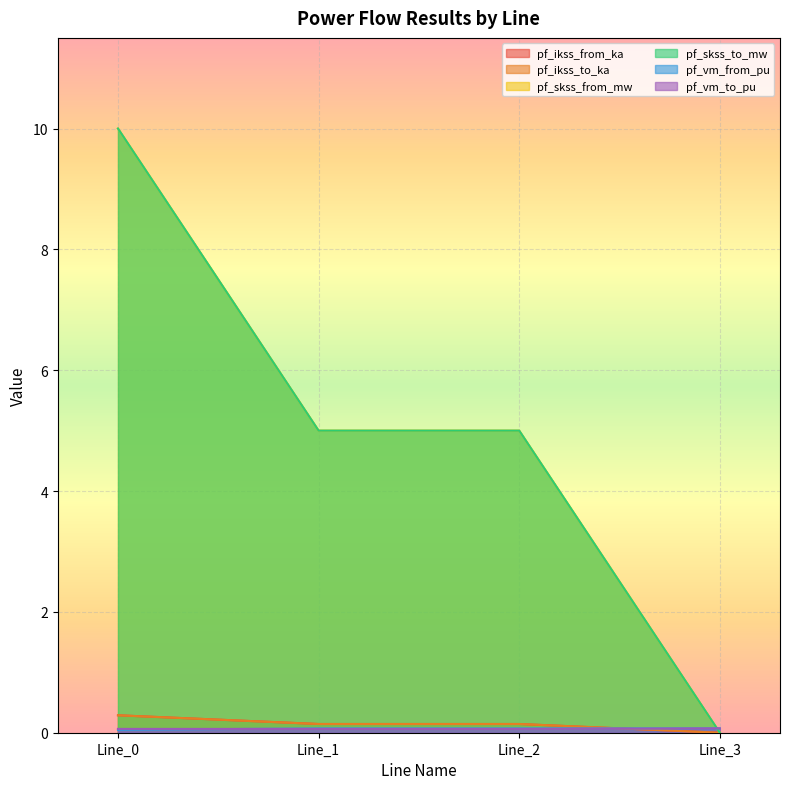

True or false: pf_ikss_to_ka and pf_skss_to_mw cross at least once.

False